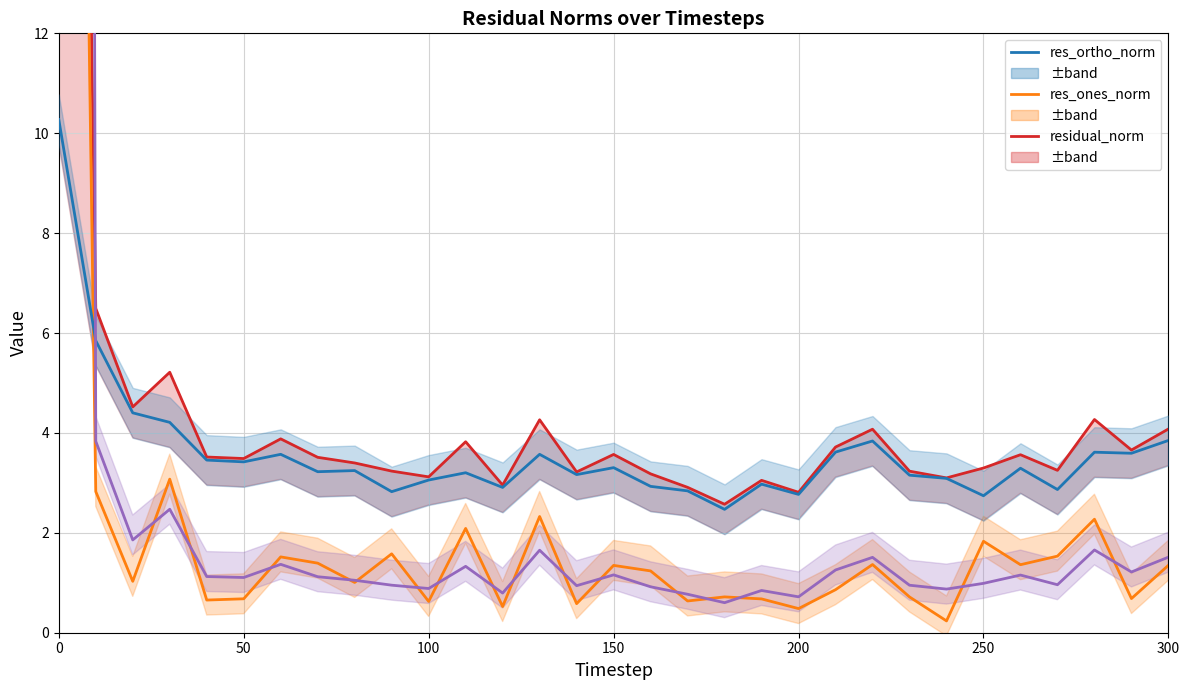

What is the average value of the residual_norm series?

5.3